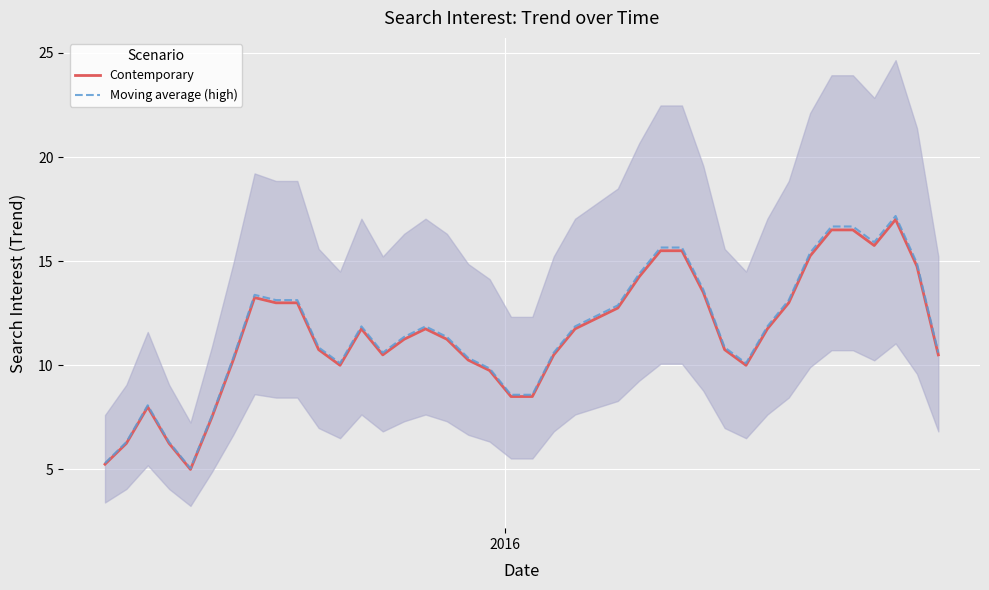

What is the minimum value for Contemporary?

5.0